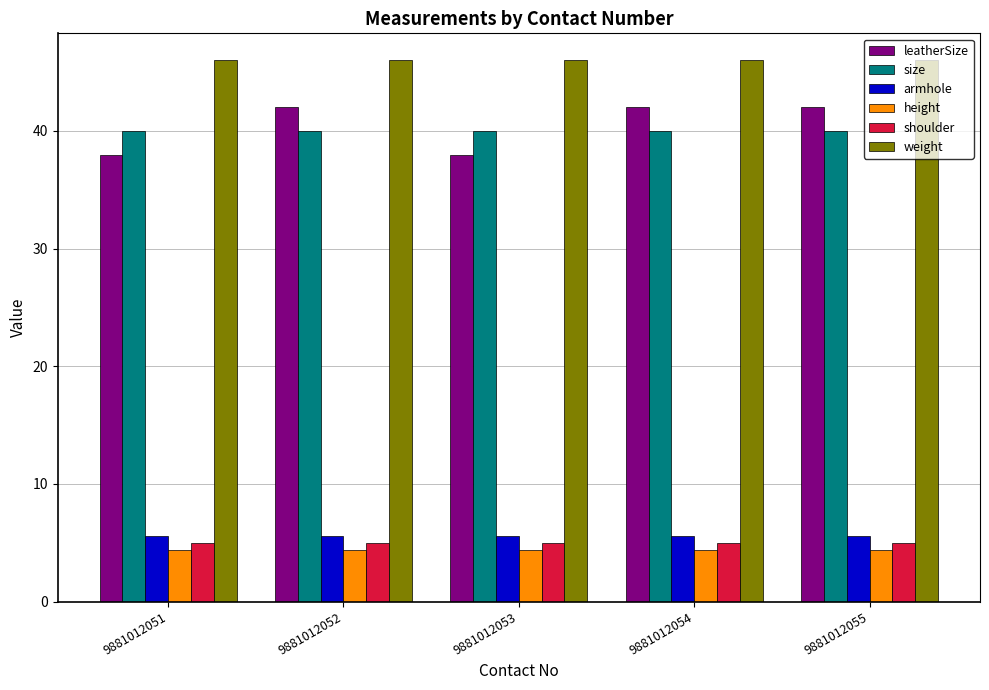

What is the average value of the height series?

4.4